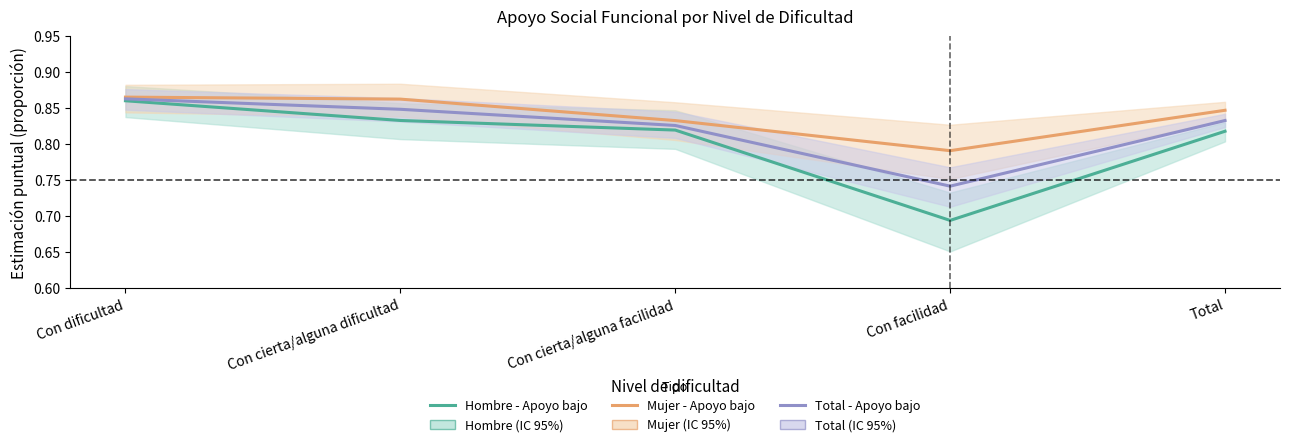

Is this an area chart (filled region under the line)?

No